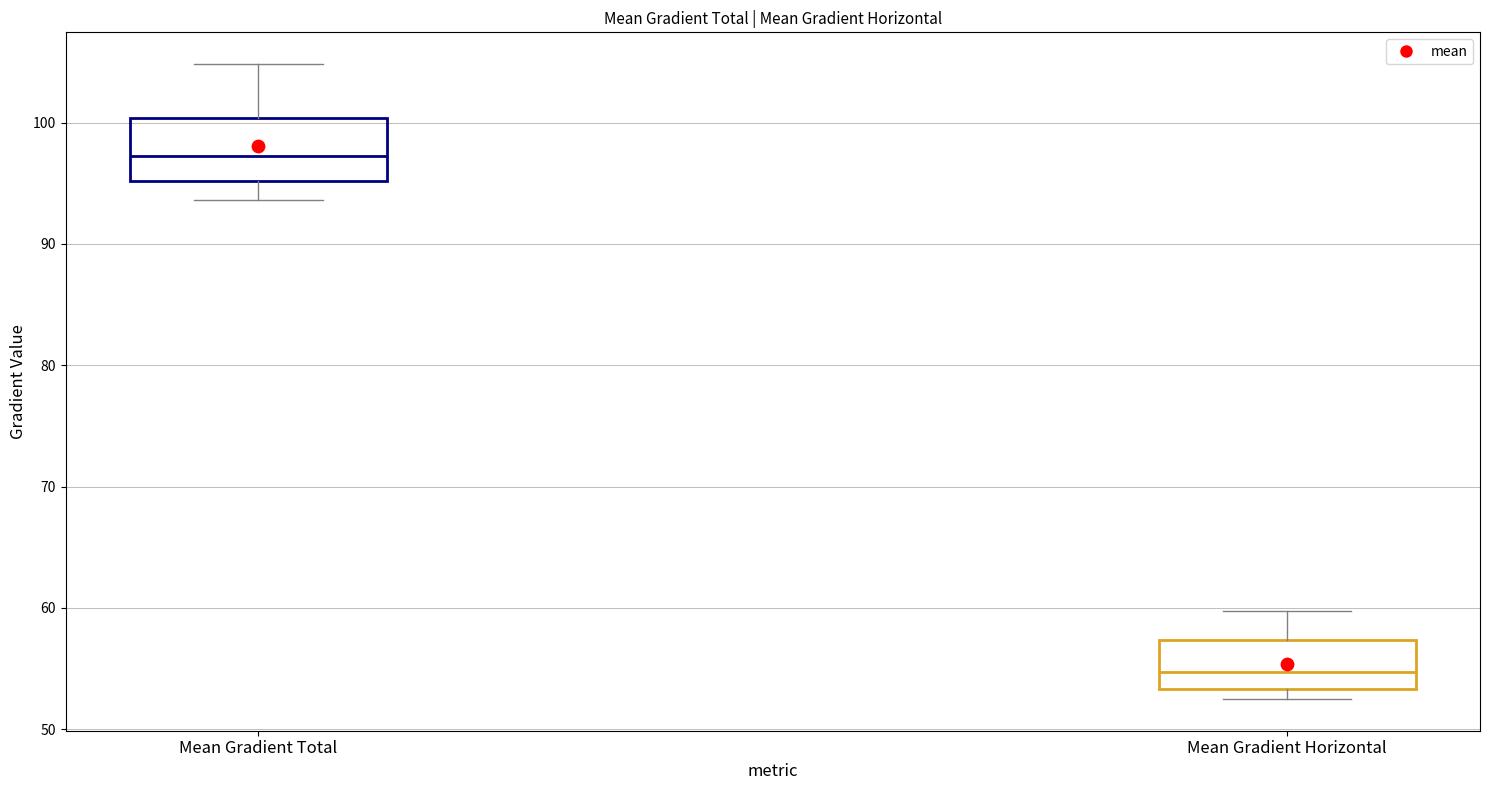

Where does the lower whisker of the box for Mean Gradient Total end on the y-axis? The values are not printed on the chart, so give them approximately, as read against the axis.

94